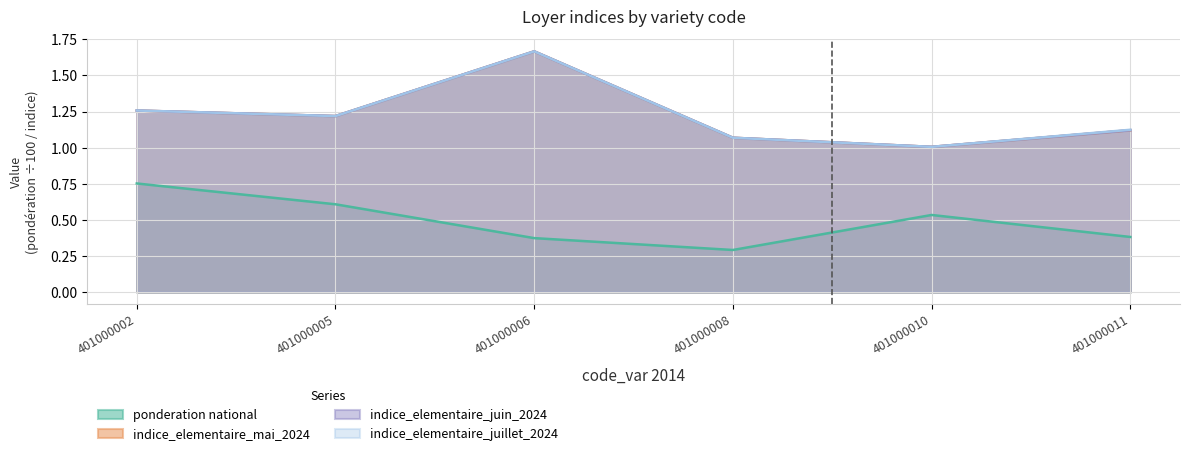

What is the average value of the ponderation national series?

0.5